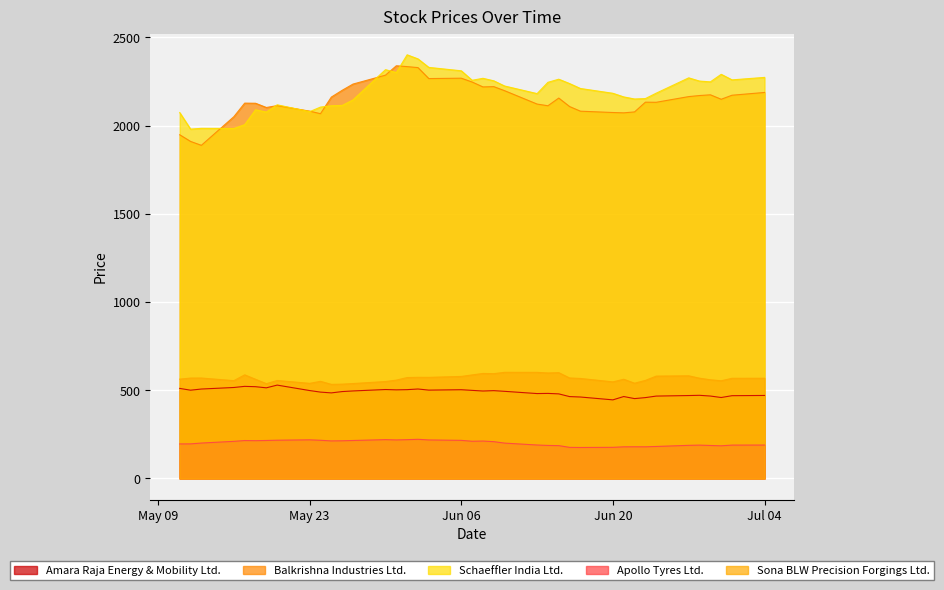

What is the sum of all Amara Raja Energy & Mobility Ltd. values?

19046.7